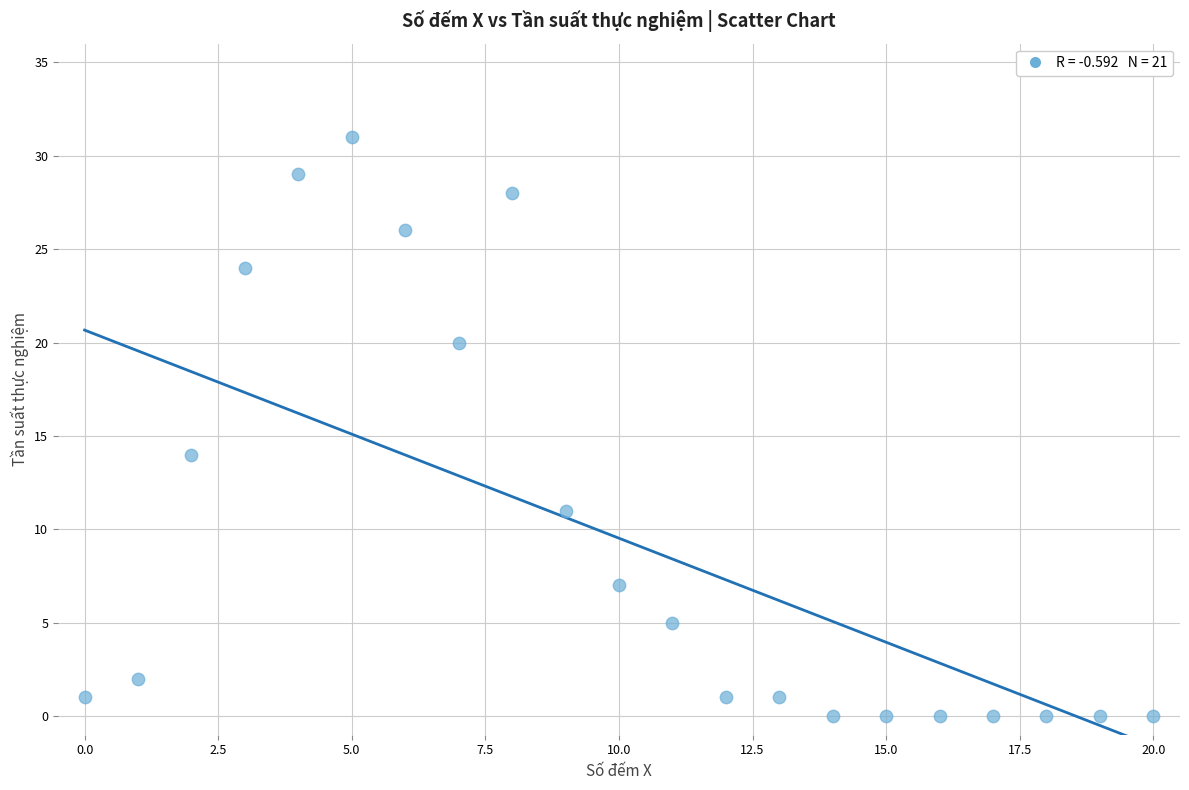

What Y value in the scatter plot is closest to 15?

14